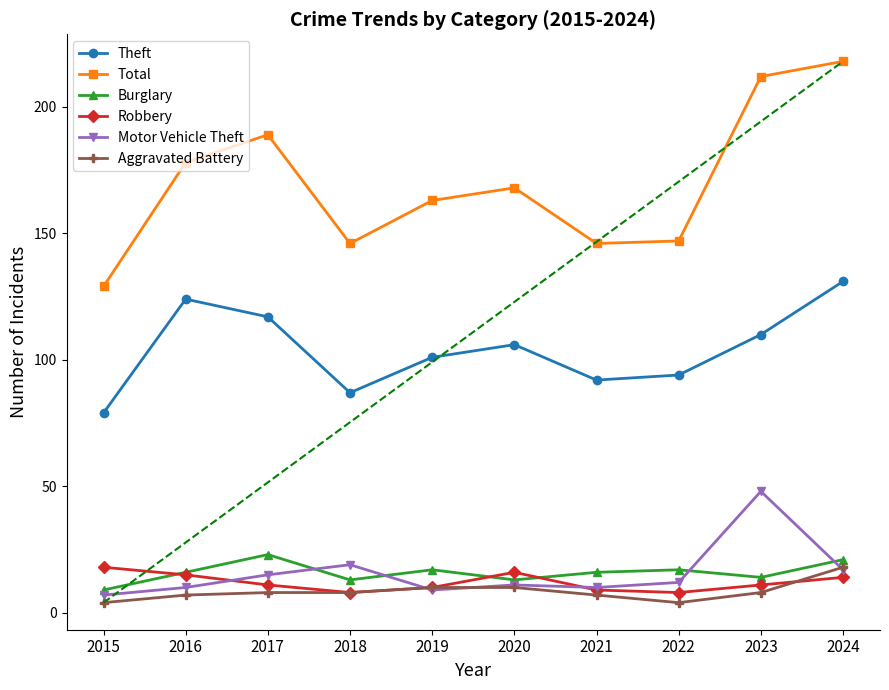

Reading left to right, what are all the values shown in this chart?

Theft: 79	124	117	87	101	106	92	94	110	131
Total: 129	178	189	146	163	168	146	147	212	218
Burglary: 9	16	23	13	17	13	16	17	14	21
Robbery: 18	15	11	8	10	16	9	8	11	14
Motor Vehicle Theft: 7	10	15	19	9	11	10	12	48	17
Aggravated Battery: 4	7	8	8	10	10	7	4	8	18